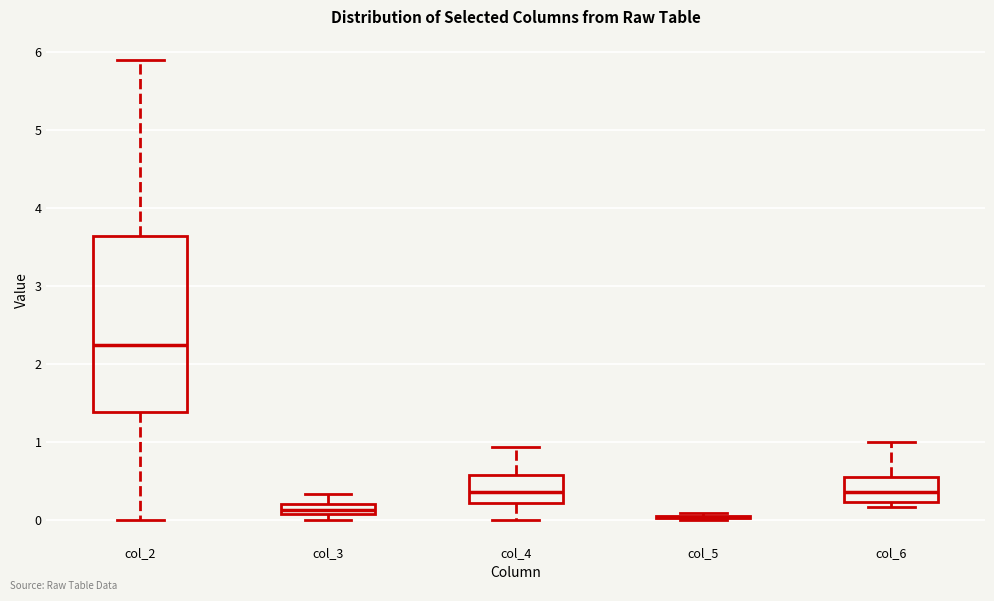

Where does the upper whisker of the box for col_3 end on the y-axis? The values are not printed on the chart, so give them approximately, as read against the axis.

0.3